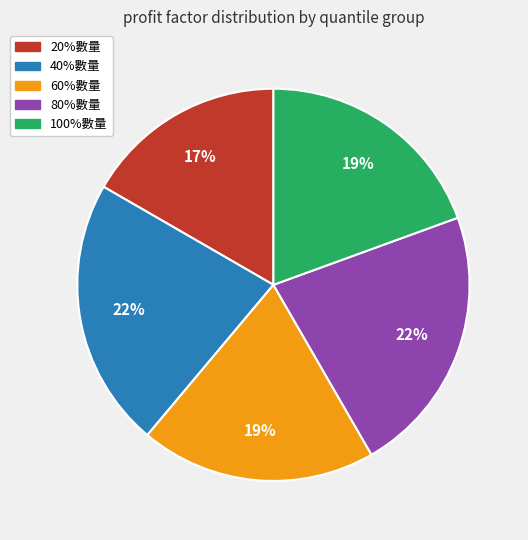

Between 20%數量 and 40%數量, which is larger?

40%數量